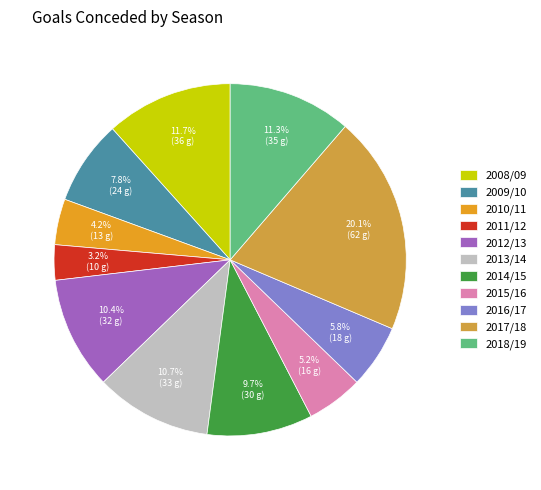

Does 2009/10 represent more than half of the total?

No